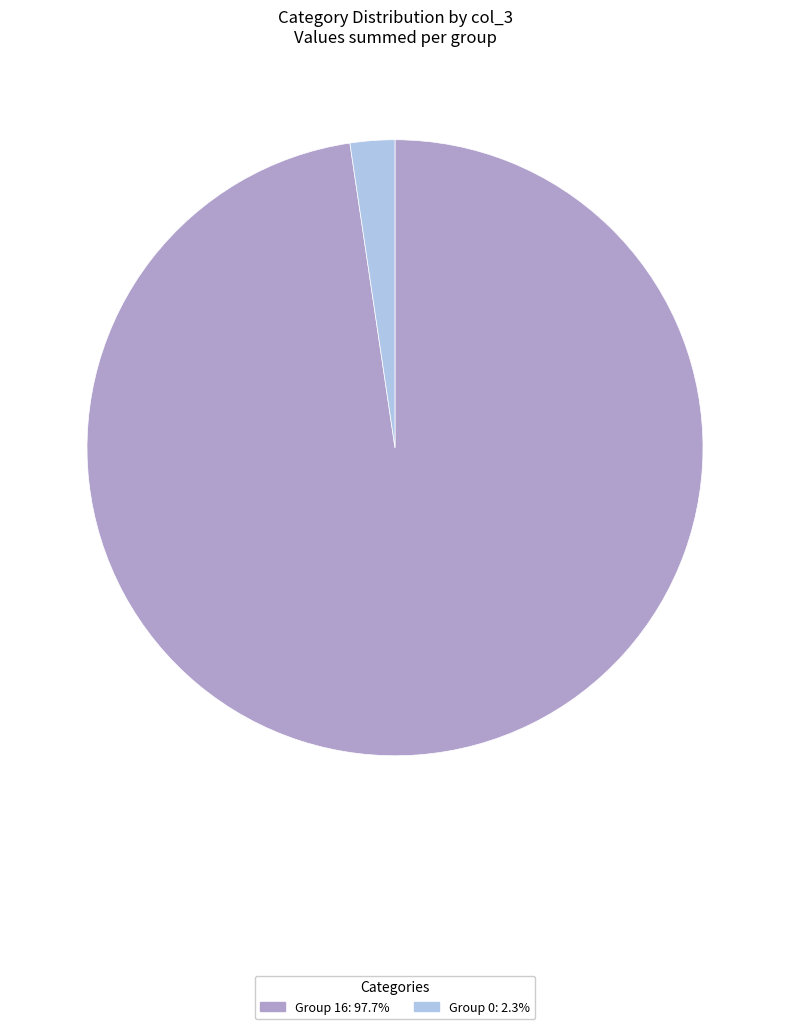

Is there any slice that represents more than half of the pie?

Yes